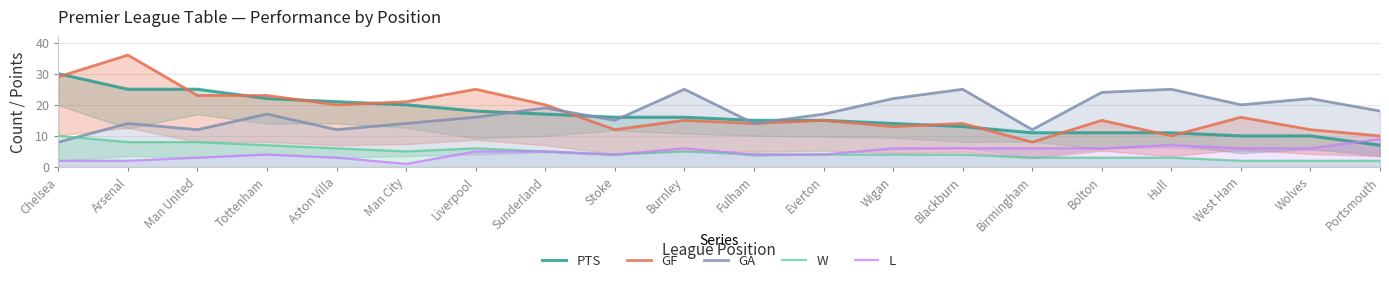

Reading left to right, list all the values displayed in this chart.

PTS: Chelsea=30	Arsenal=25	Man United=25	Tottenham=22	Aston Villa=21	Man City=20	Liverpool=18	Sunderland=17	Stoke=16	Burnley=16	Fulham=15	Everton=15	Wigan=14	Blackburn=13	Birmingham=11	Bolton=11	Hull=11	West Ham=10	Wolves=10	Portsmouth=7
GF: Chelsea=29	Arsenal=36	Man United=23	Tottenham=23	Aston Villa=20	Man City=21	Liverpool=25	Sunderland=20	Stoke=12	Burnley=15	Fulham=14	Everton=15	Wigan=13	Blackburn=14	Birmingham=8	Bolton=15	Hull=10	West Ham=16	Wolves=12	Portsmouth=10
GA: Chelsea=8	Arsenal=14	Man United=12	Tottenham=17	Aston Villa=12	Man City=14	Liverpool=16	Sunderland=19	Stoke=15	Burnley=25	Fulham=14	Everton=17	Wigan=22	Blackburn=25	Birmingham=12	Bolton=24	Hull=25	West Ham=20	Wolves=22	Portsmouth=18
W: Chelsea=10	Arsenal=8	Man United=8	Tottenham=7	Aston Villa=6	Man City=5	Liverpool=6	Sunderland=5	Stoke=4	Burnley=5	Fulham=4	Everton=4	Wigan=4	Blackburn=4	Birmingham=3	Bolton=3	Hull=3	West Ham=2	Wolves=2	Portsmouth=2
L: Chelsea=2	Arsenal=2	Man United=3	Tottenham=4	Aston Villa=3	Man City=1	Liverpool=5	Sunderland=5	Stoke=4	Burnley=6	Fulham=4	Everton=4	Wigan=6	Blackburn=6	Birmingham=6	Bolton=6	Hull=7	West Ham=6	Wolves=6	Portsmouth=9